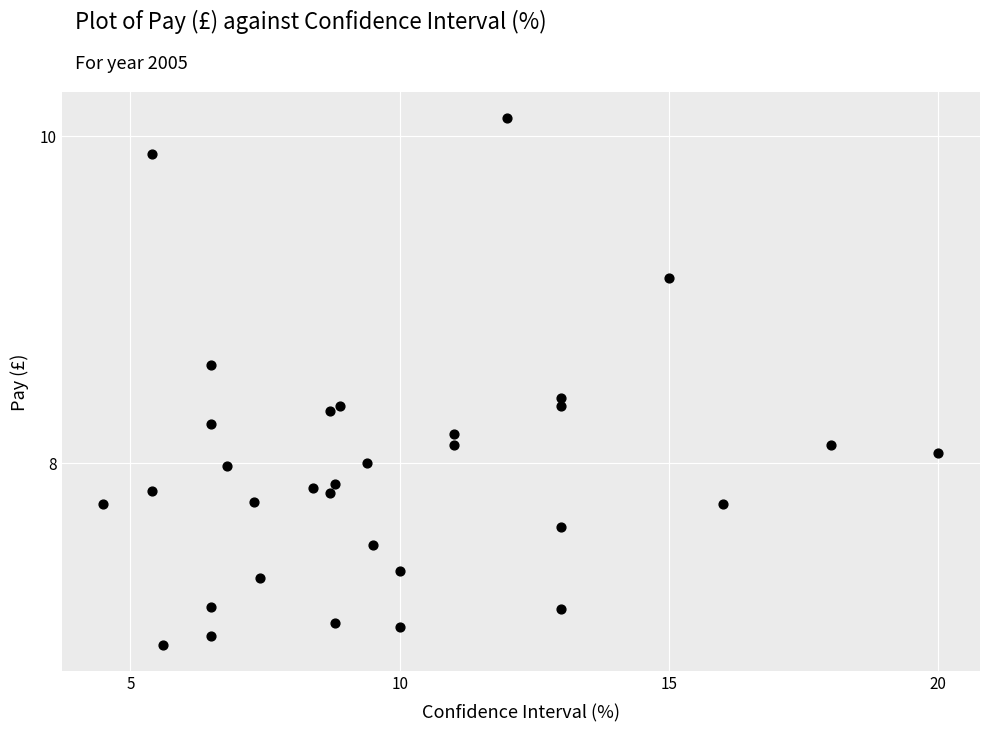

What is the range of X values (max minus min)?

15.5